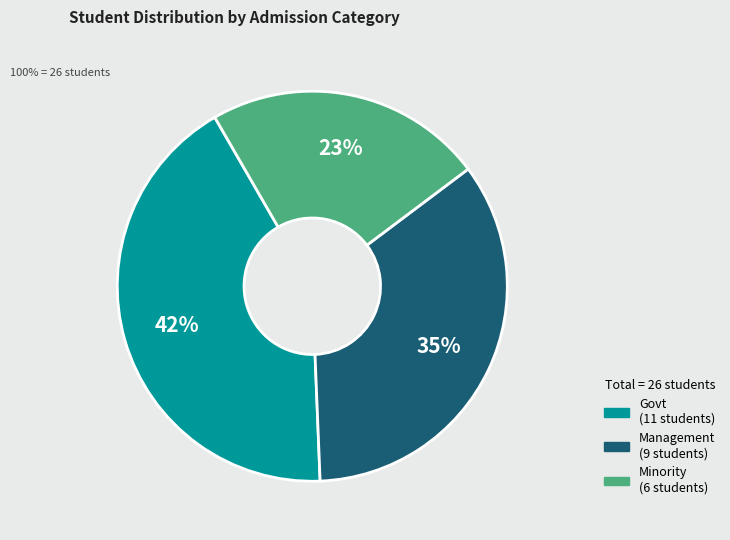

To the nearest percent, what is the difference between the largest and smallest slice percentages?

19%